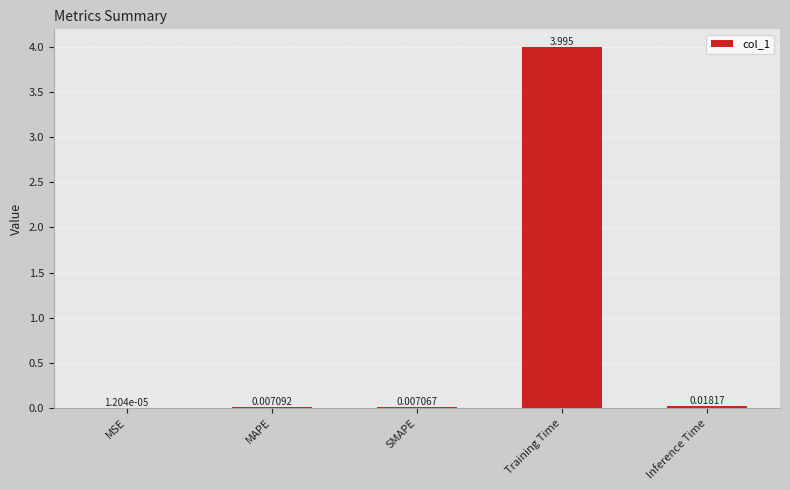

Between Training Time and MSE, which is larger?

Training Time